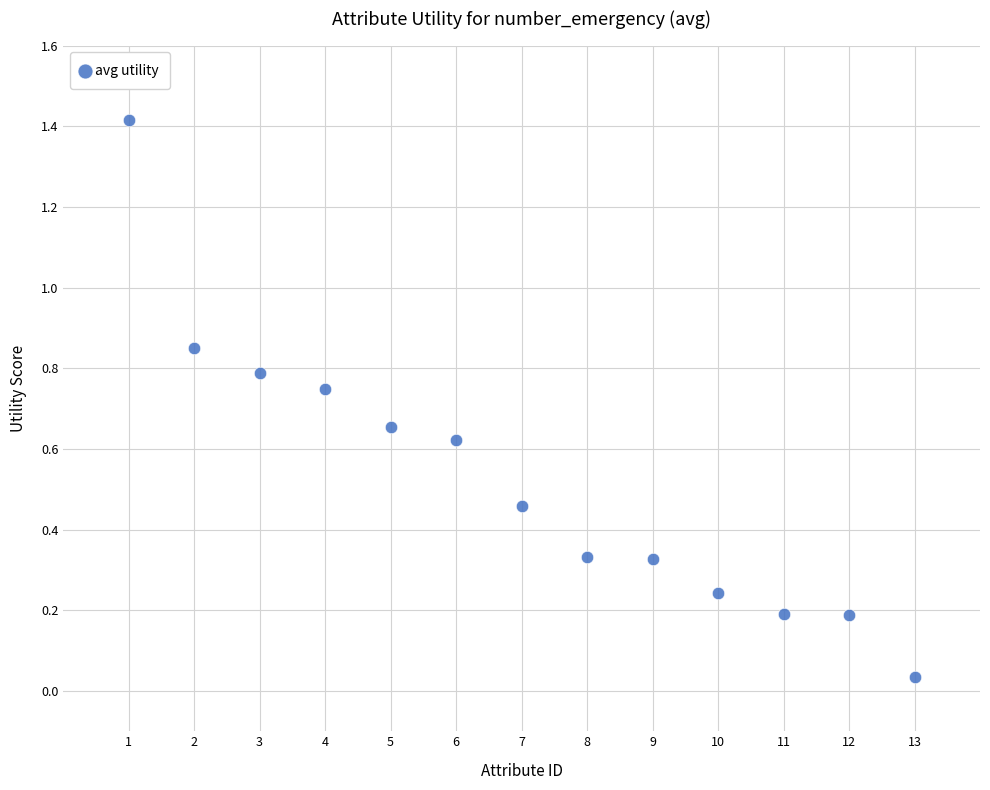

What is the range of Y values (max minus min)?

1.4